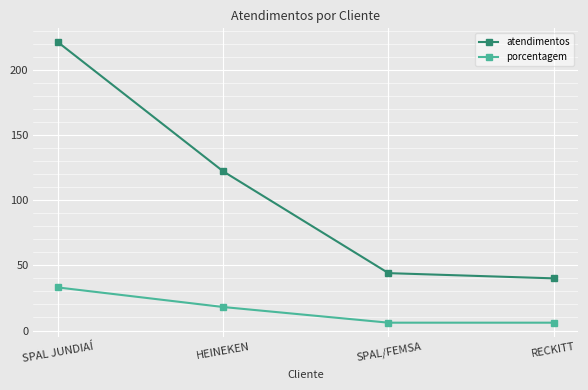

Which series has the largest range (max minus min)?

atendimentos